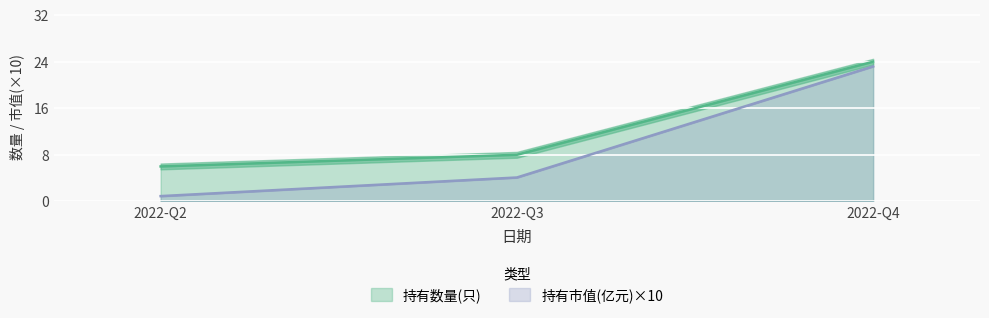

What is the spread (max minus min) of values at 2022-Q2?

5.1